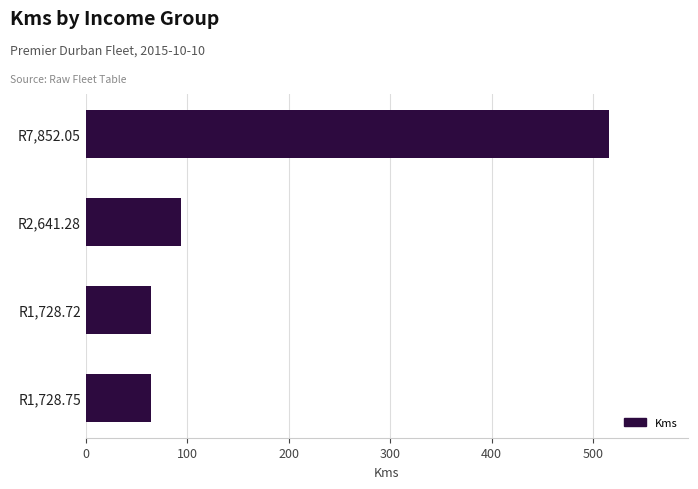

The chart shows a value of 686 at R7,852.05. True or false?

False